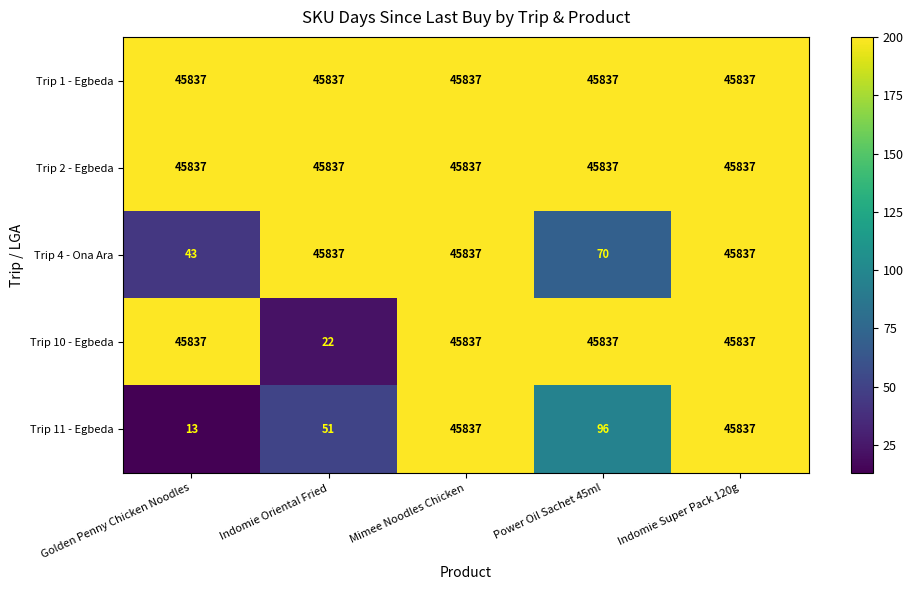

The Trip 2 - Egbeda series shows 67434 at Mimee Noodles Chicken. True or false?

False